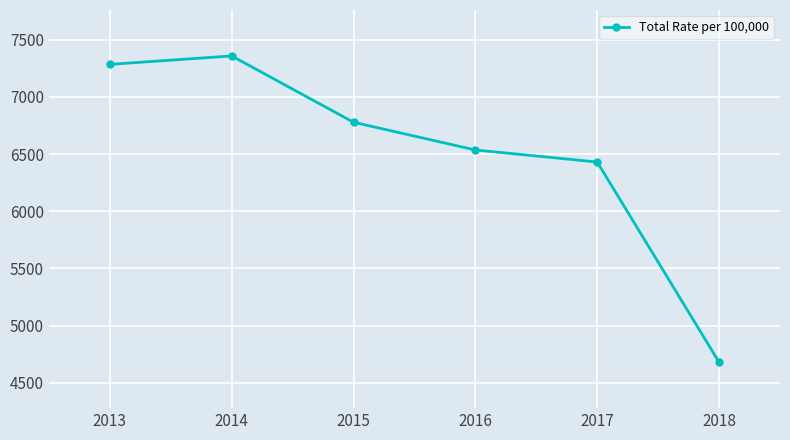

At which category does the data reach its first local peak?

2014